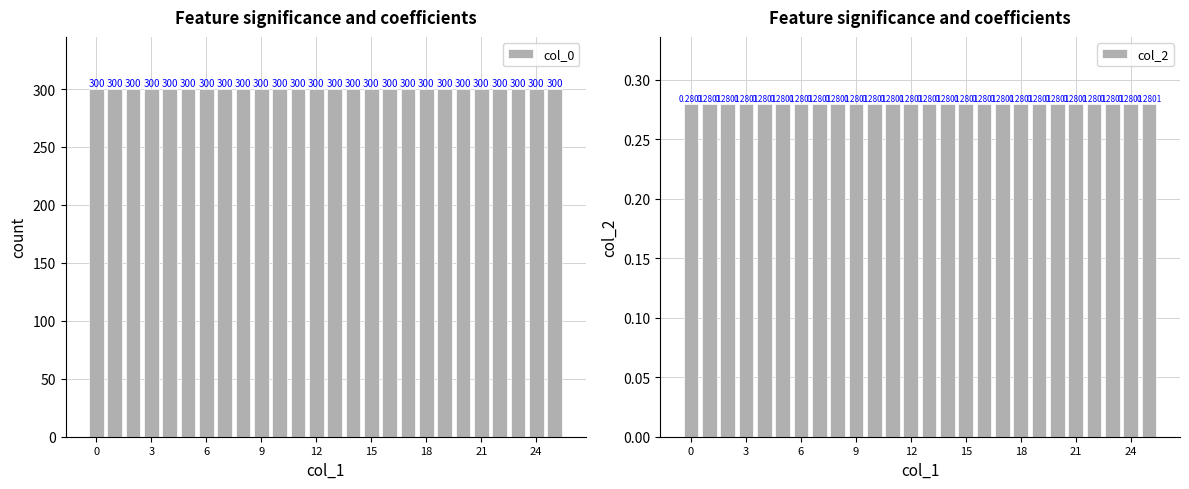

Which series has the widest spread of values?

col_0